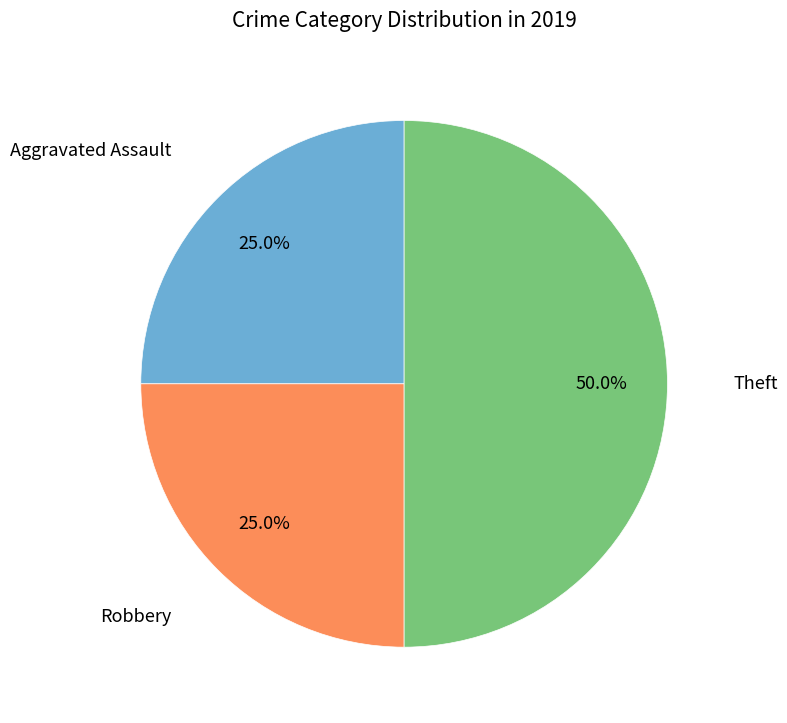

How many slices are in this pie chart?

3